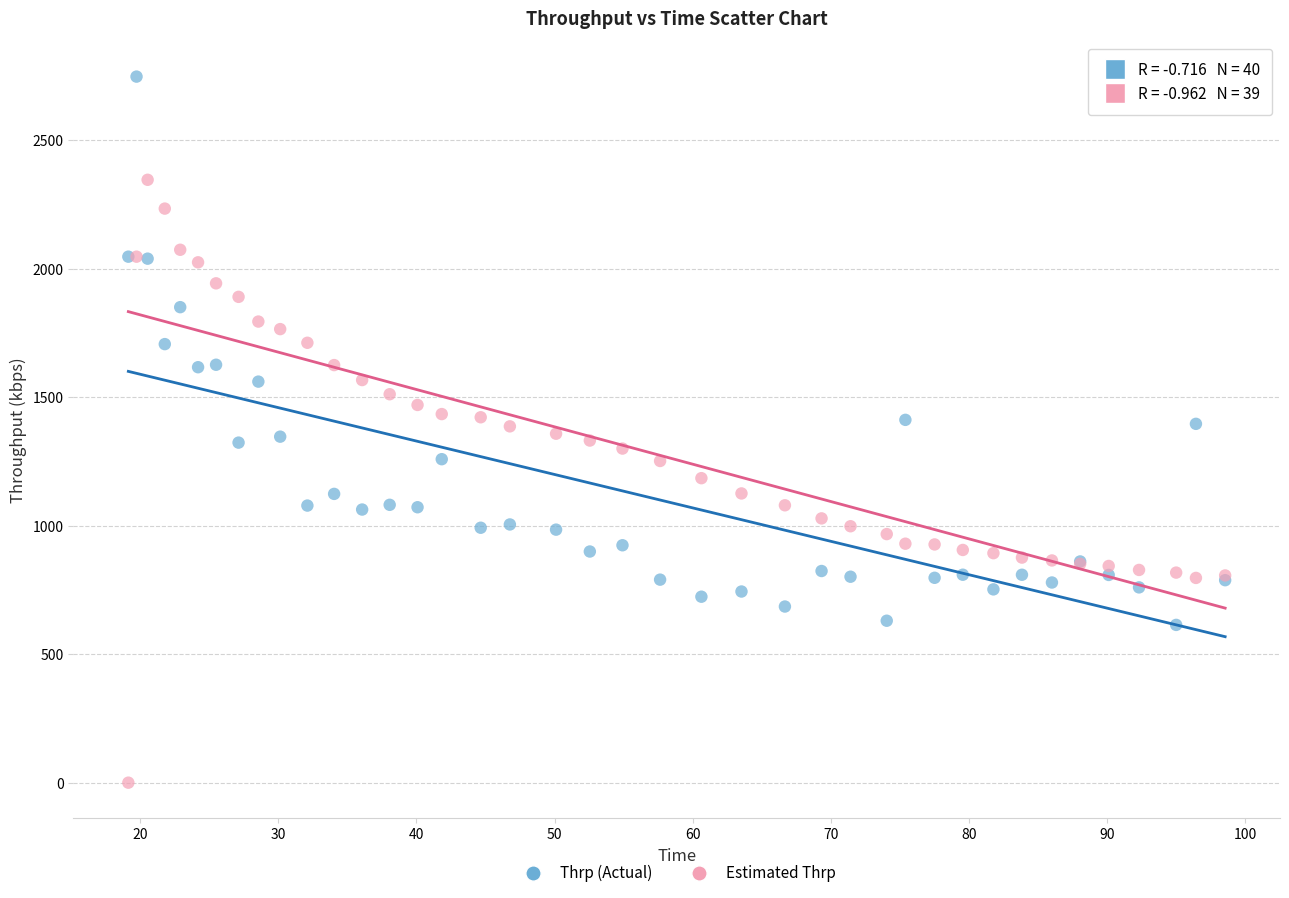

What are all the series names shown in the legend?

Thrp (Actual), Estimated Thrp